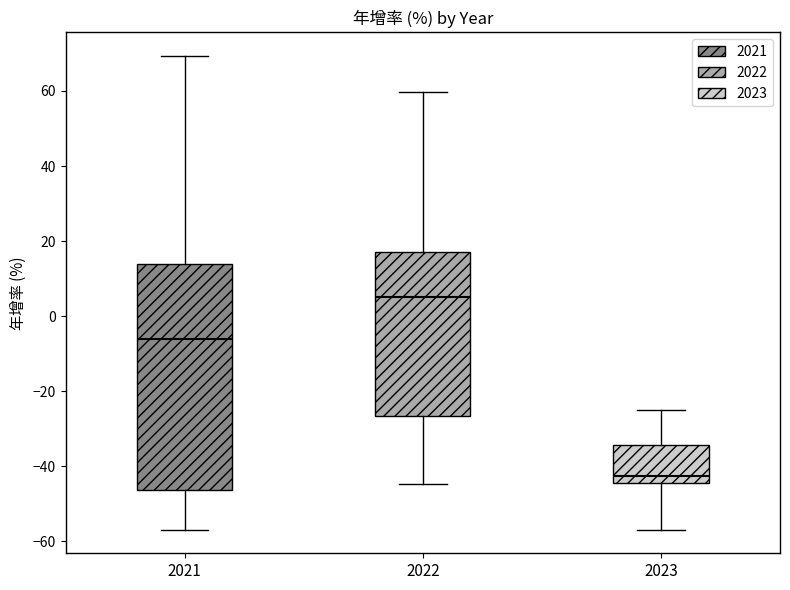

Where does the upper whisker of the box at x = 2023 end on the y-axis? The values are not printed on the chart, so give them approximately, as read against the axis.

-24